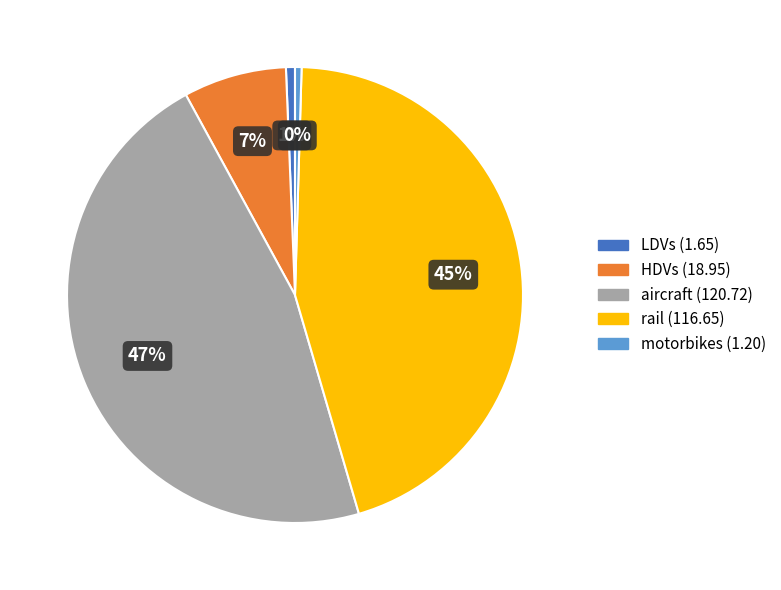

Between LDVs and HDVs, which is larger?

HDVs